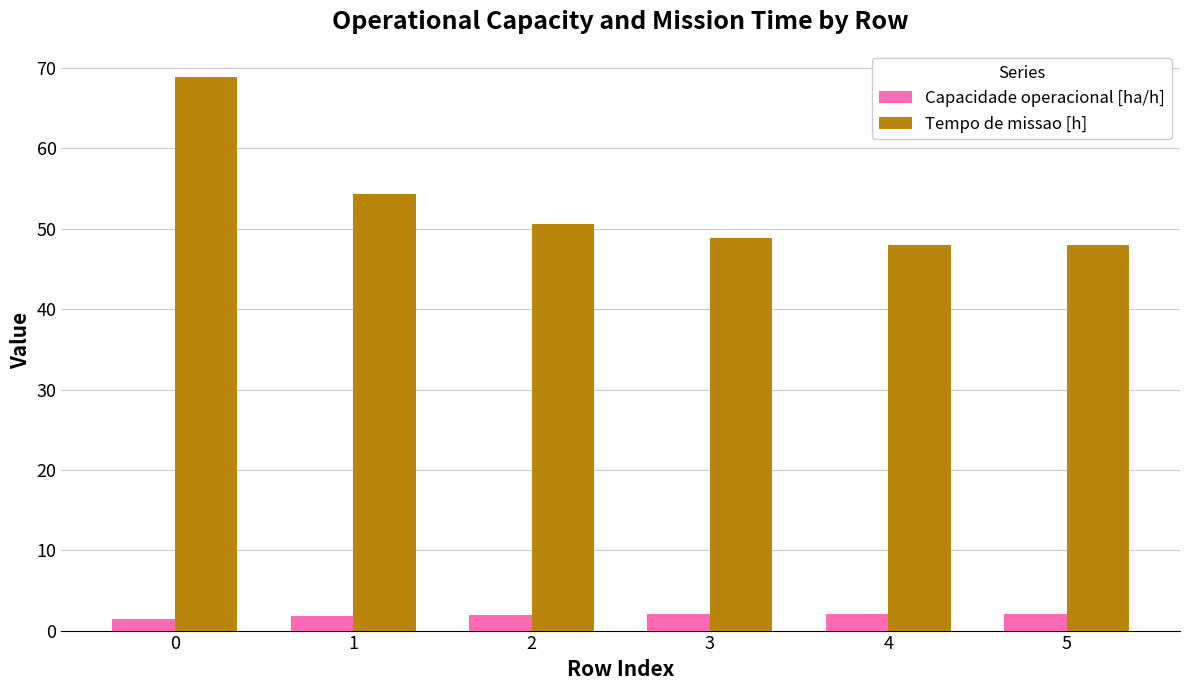

What is the highest value of the Tempo de missao [h] series?

68.8